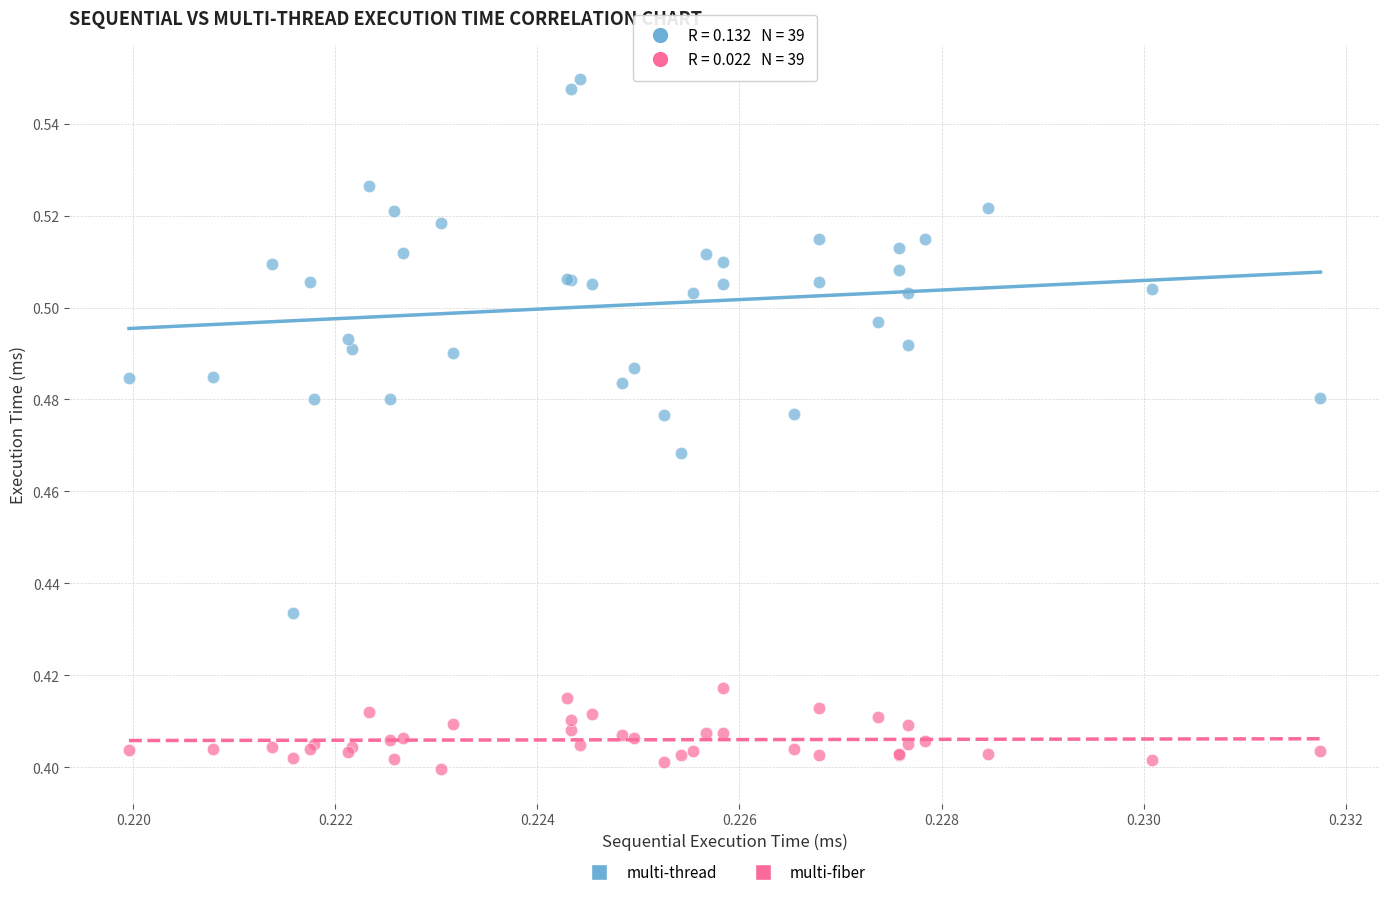

Which series contains the lowest Y value?

multi-fiber